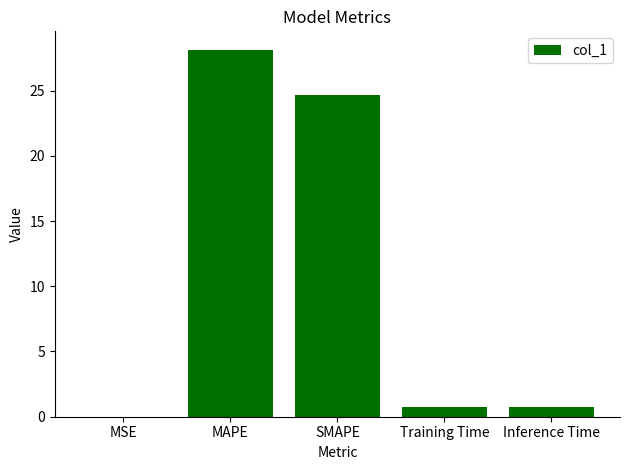

Which has a higher value, MSE or Training Time?

Training Time